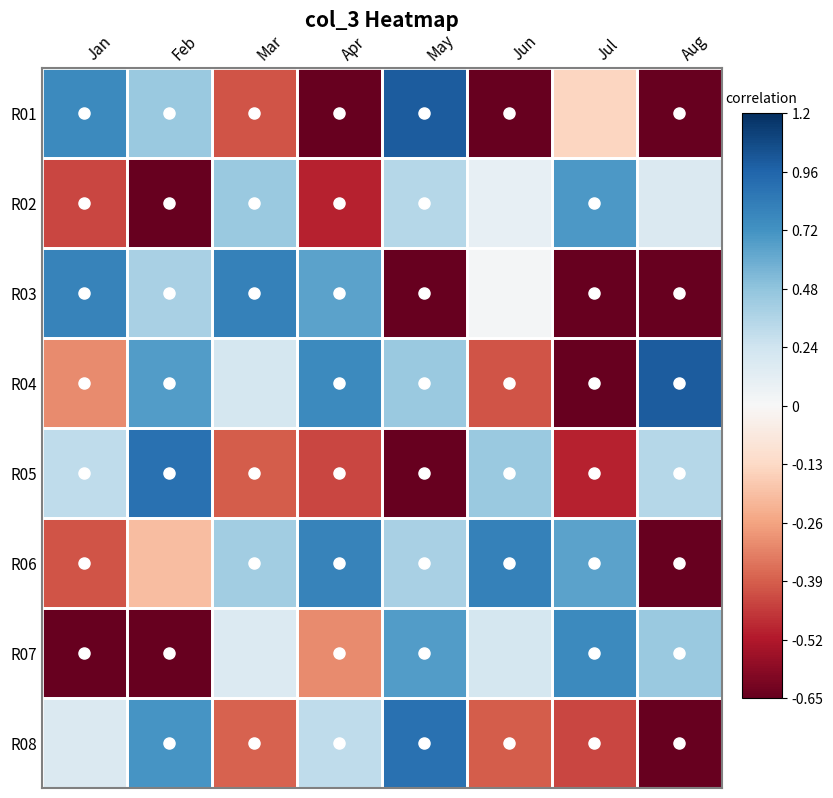

What is the maximum value shown in the chart?

1.0